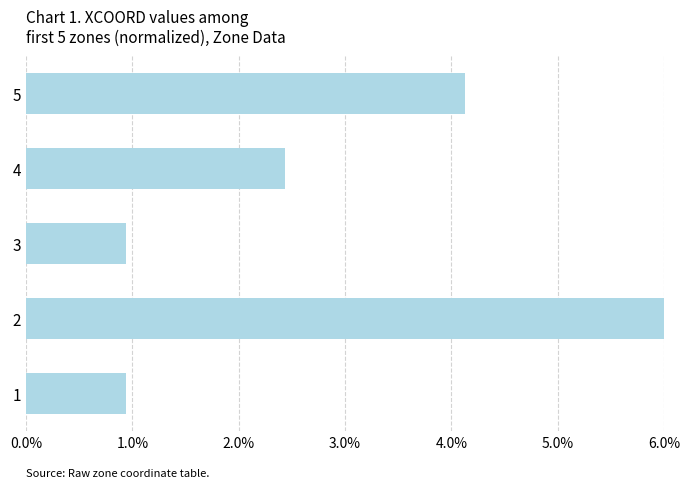

Are the bars horizontal?

Yes